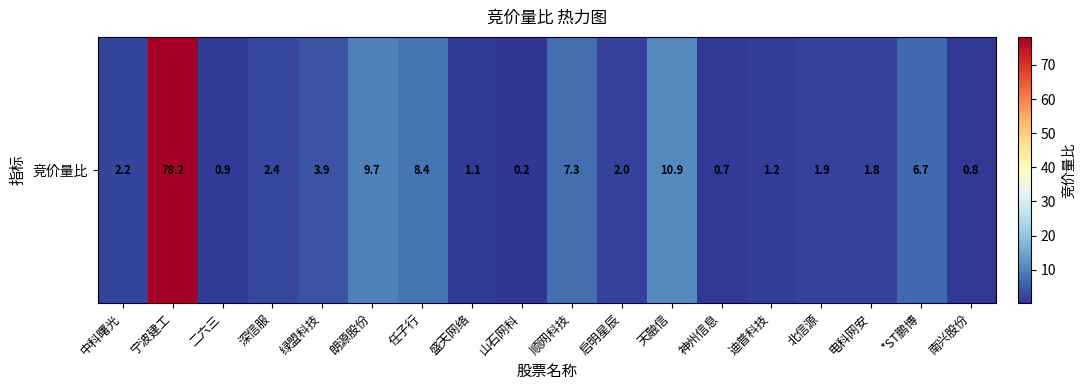

Is it true that the value at 迪普科技 is 2.0?

False